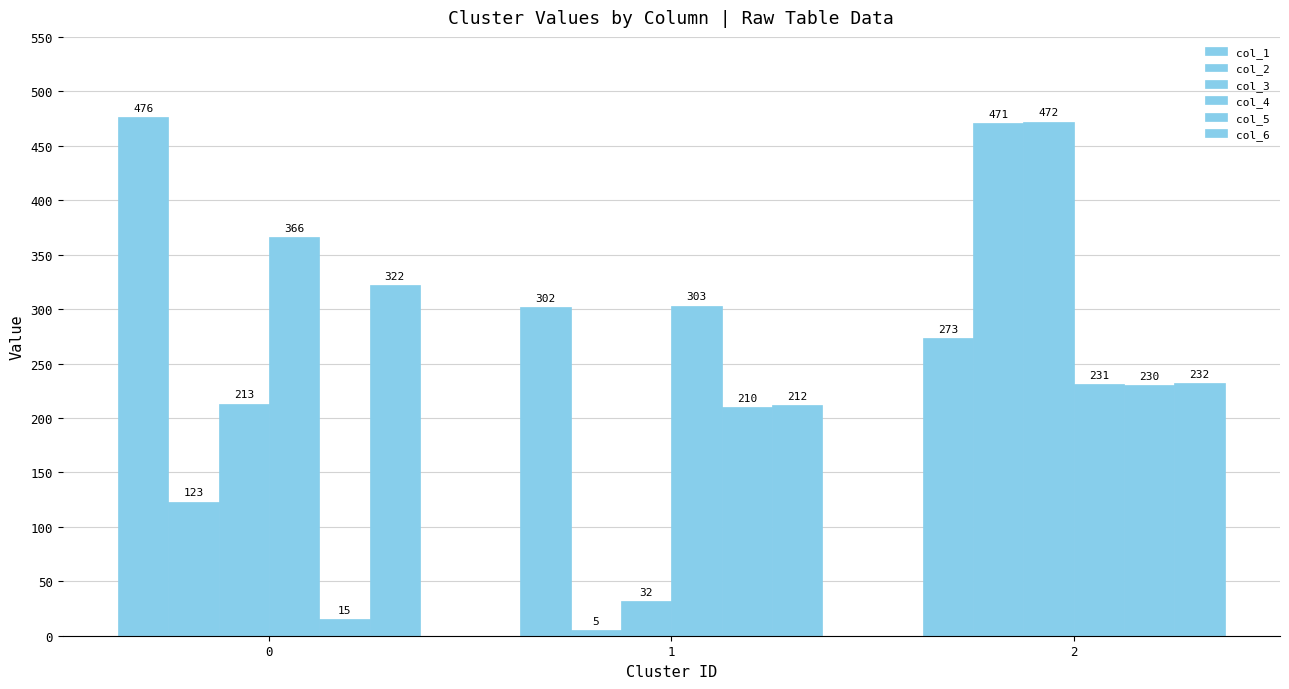

At 0, list the series in order from largest to smallest.

col_1, col_4, col_6, col_3, col_2, col_5